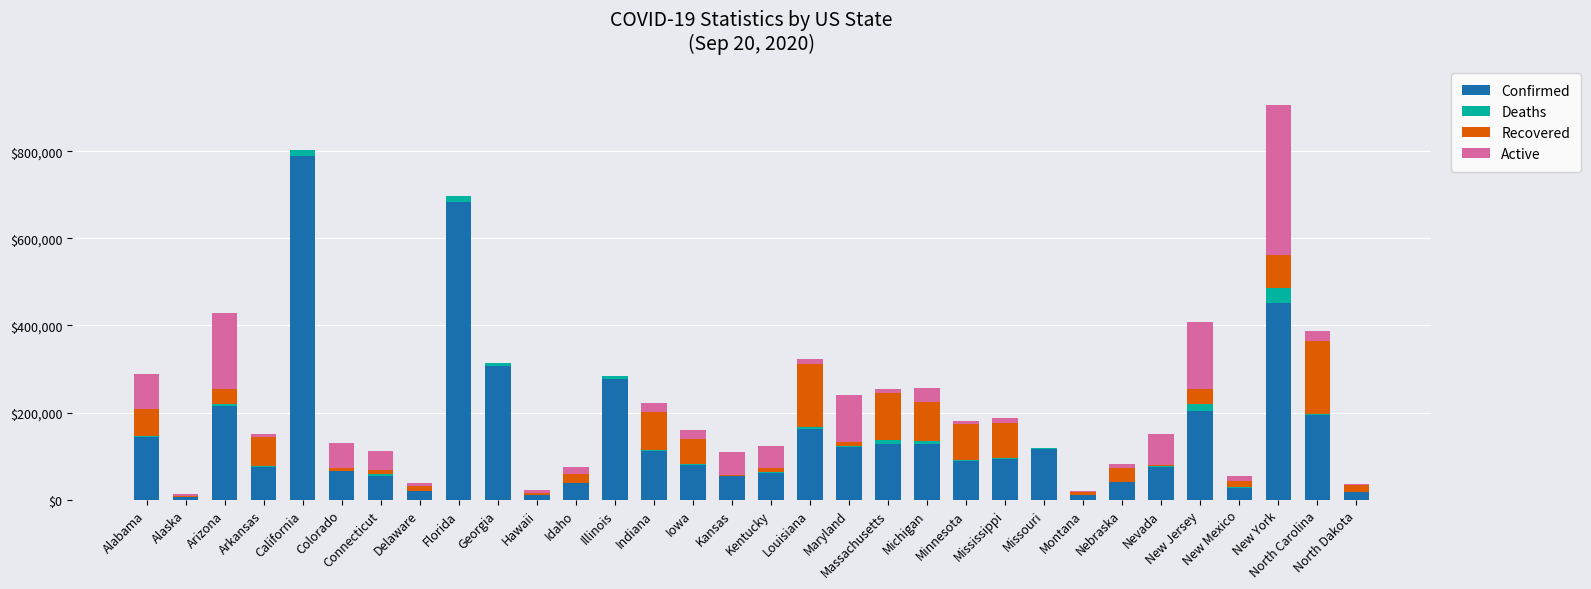

At which label is Confirmed closest to 397589?

New York